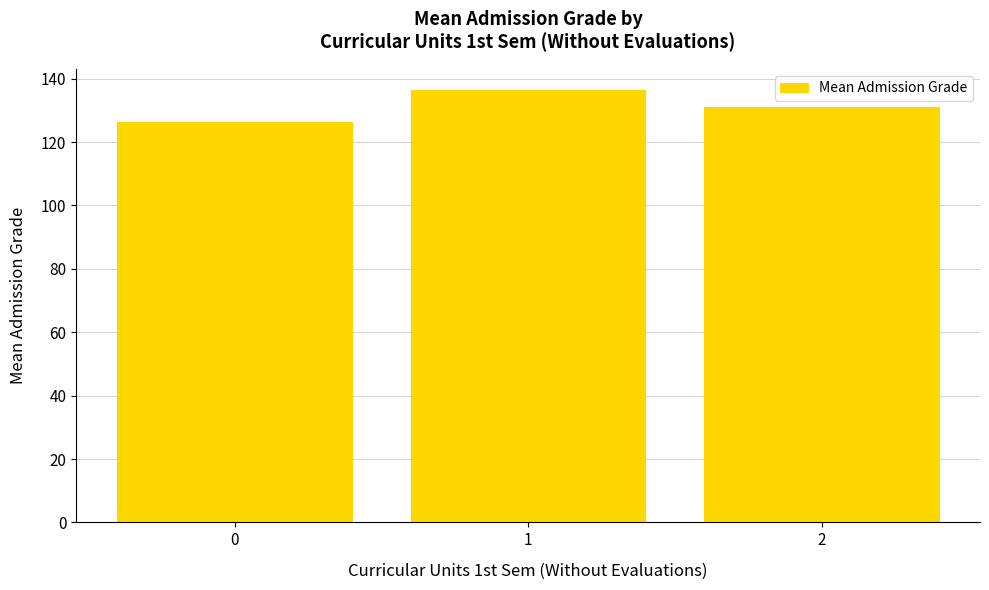

How many data points are less than 131?

1